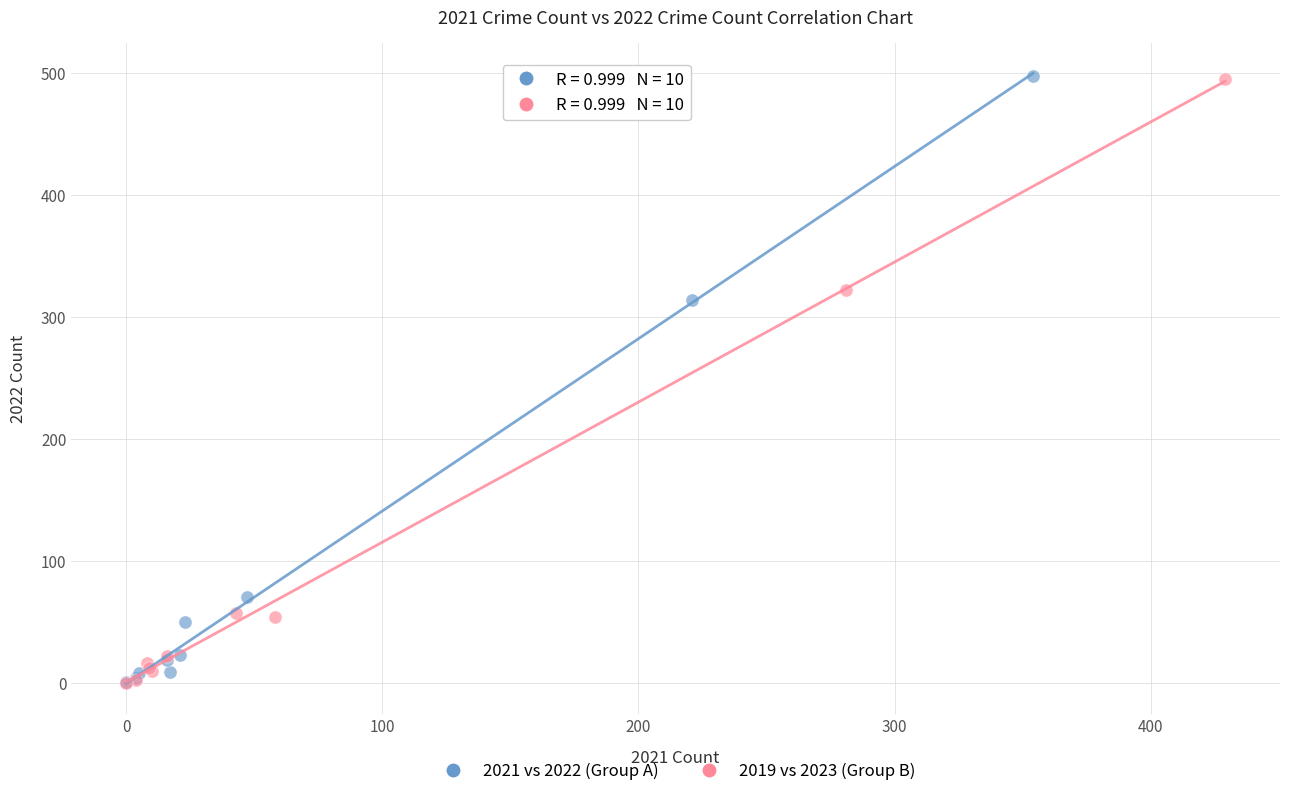

What are all the series names shown in the legend?

2021 vs 2022 (Group A), 2019 vs 2023 (Group B)